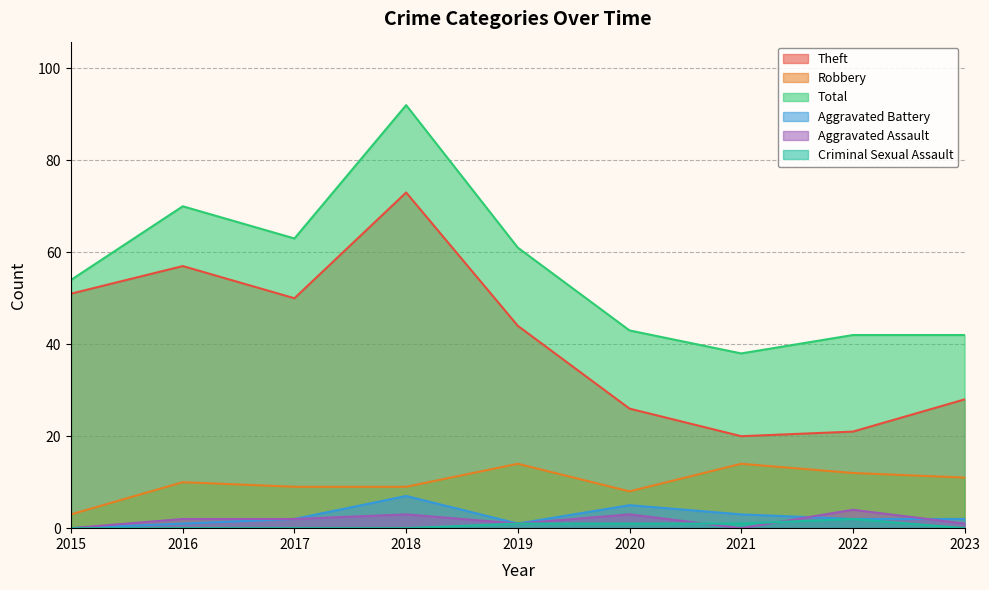

What is the difference between the second highest and minimum values in the Aggravated Battery series?

5